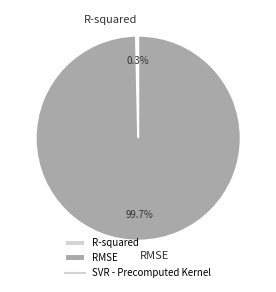

To the nearest percent, what percentage of the pie is RMSE?

100%